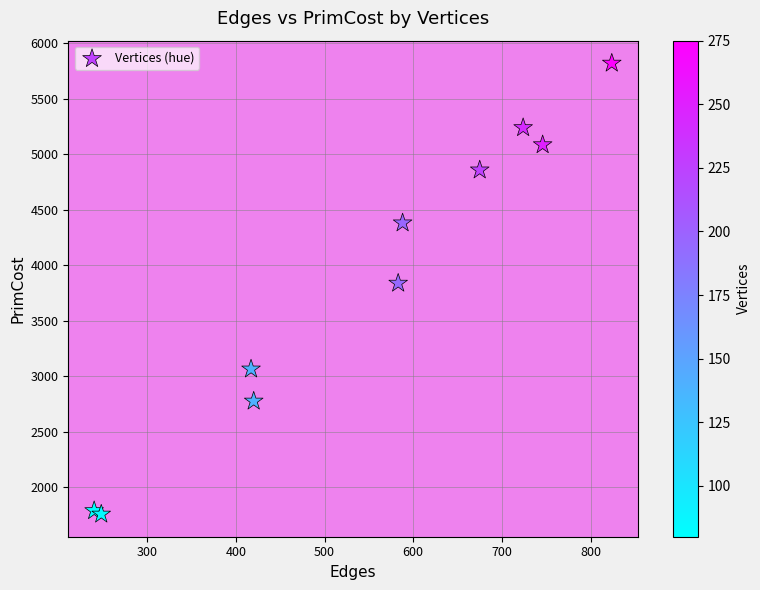

What is the range of Y values (max minus min)?

4062